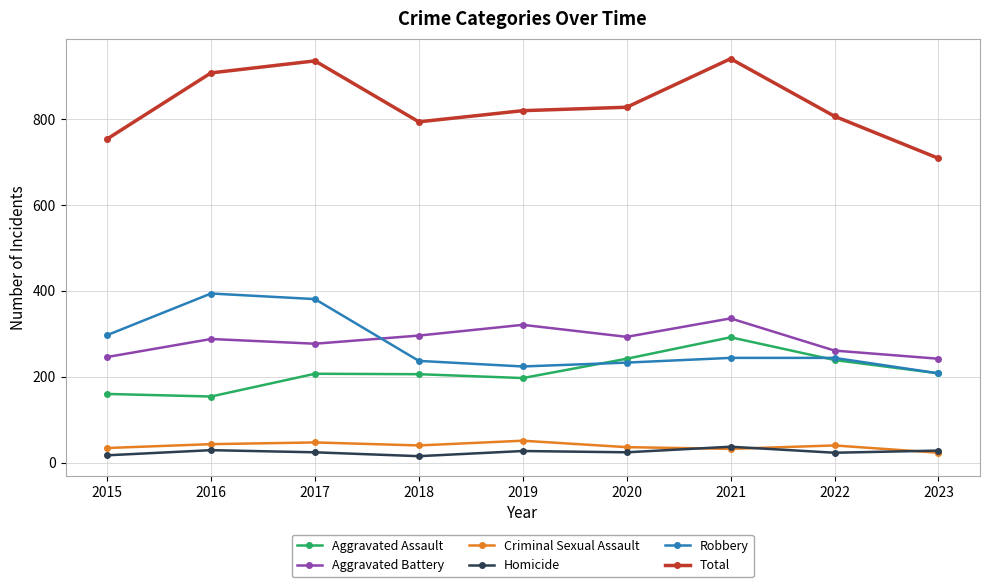

What is the spread (max minus min) of values at 2021?

909